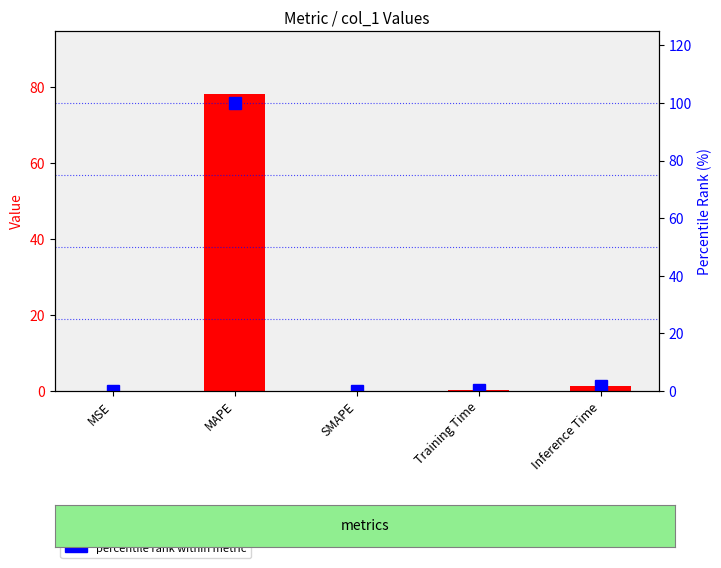

How many positive values does the percentile rank within metric series have?

4